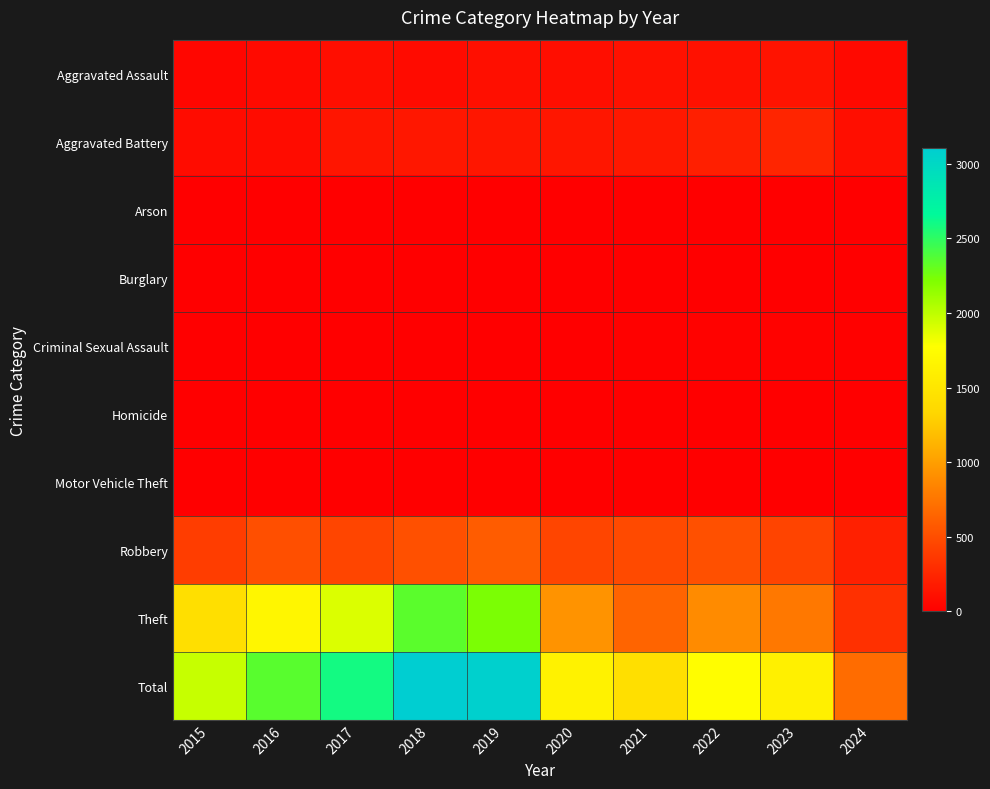

Which series has the largest total across all categories?

Total